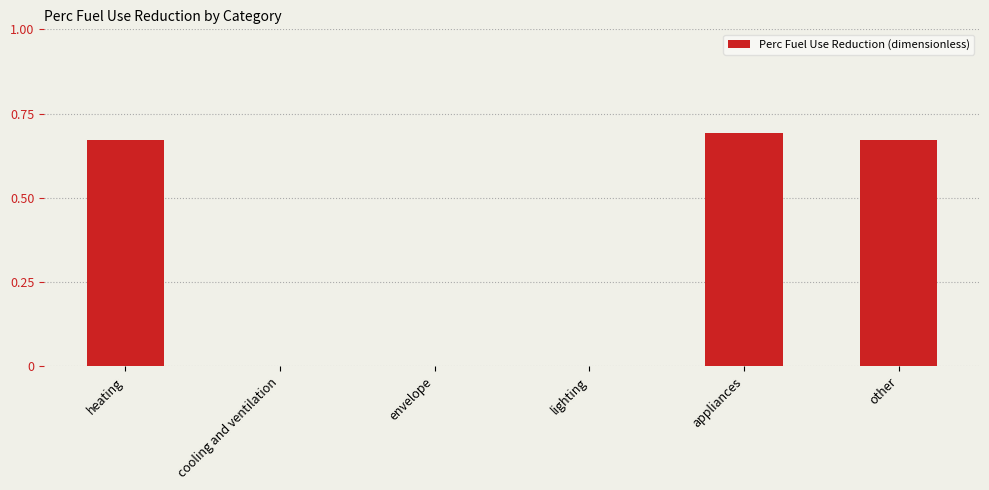

What is the sum of all values?

2.0